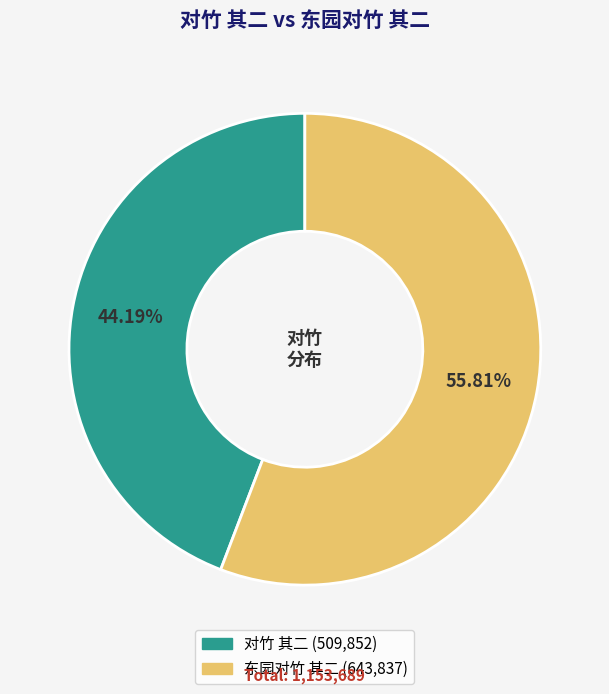

True or false: 东园对竹 其二 accounts for 56% of the total.

True